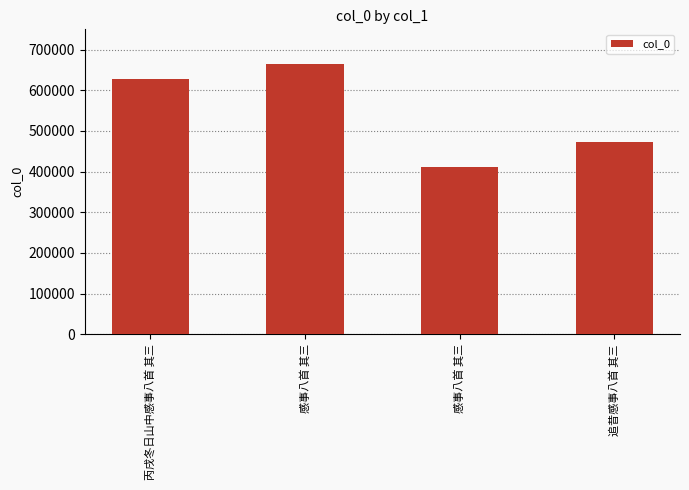

What is the change in value from 感事八首 其三 to 追昔感事八首 其三?

-191890